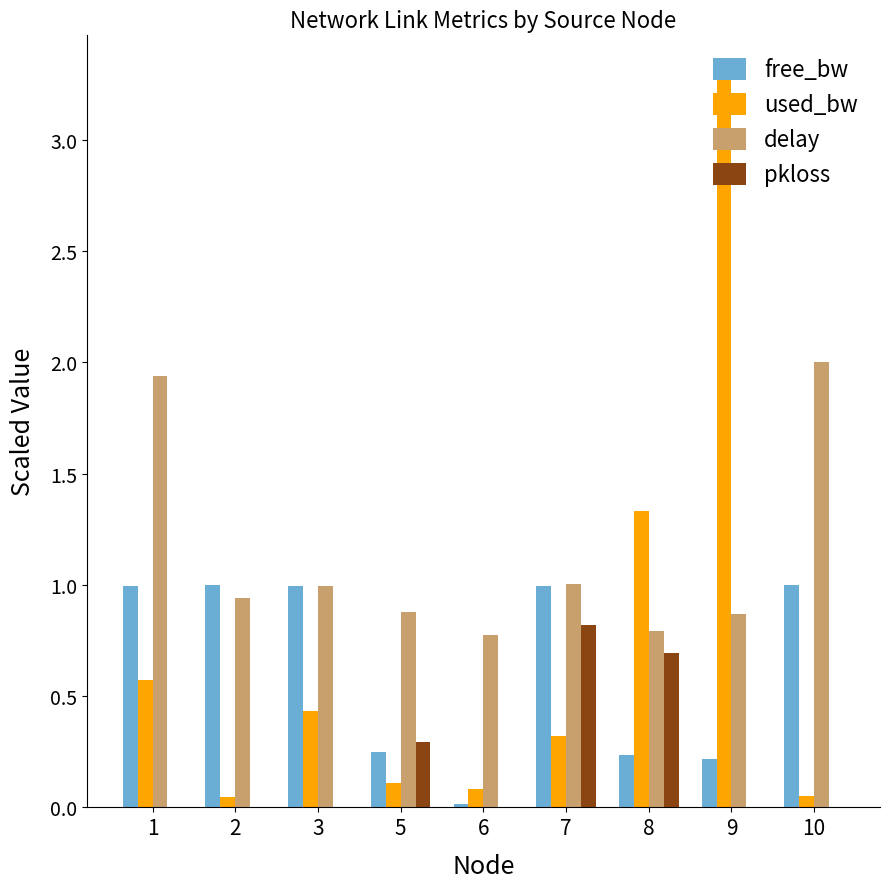

Which series changed the most between 1 and 5?

delay